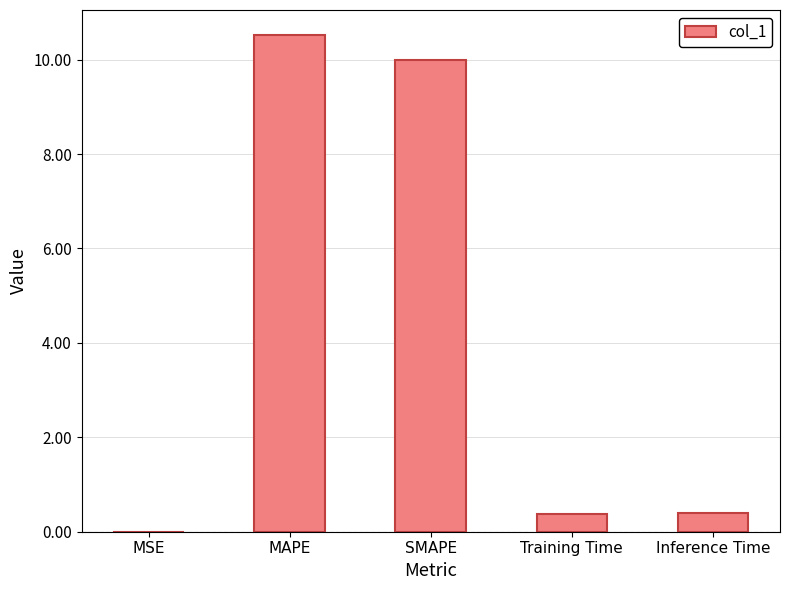

Read the value at Inference Time.

0.4